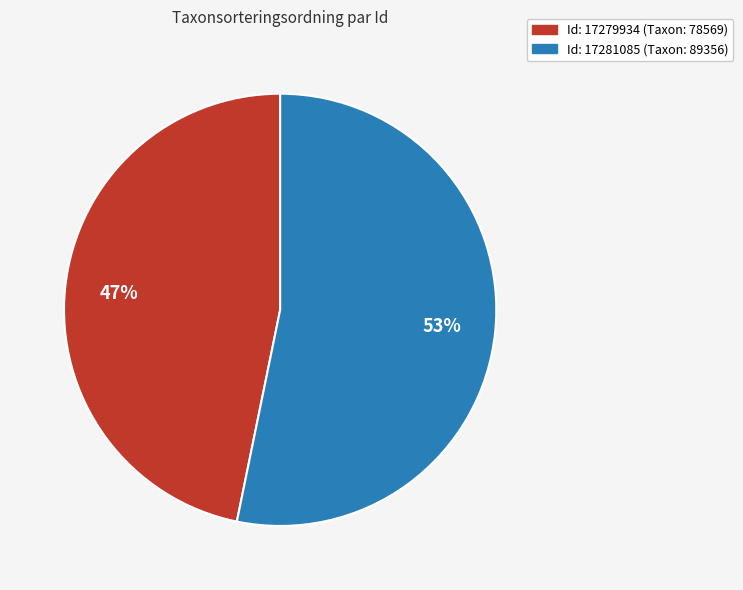

Does any single category account for the majority?

Yes